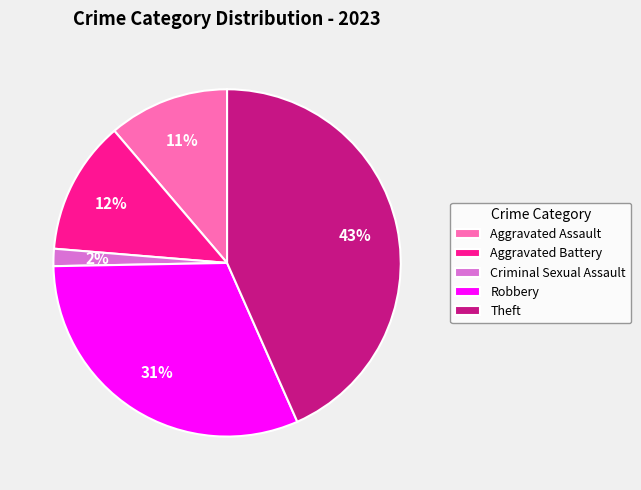

The Theft slice represents 57% of the pie. True or false?

False